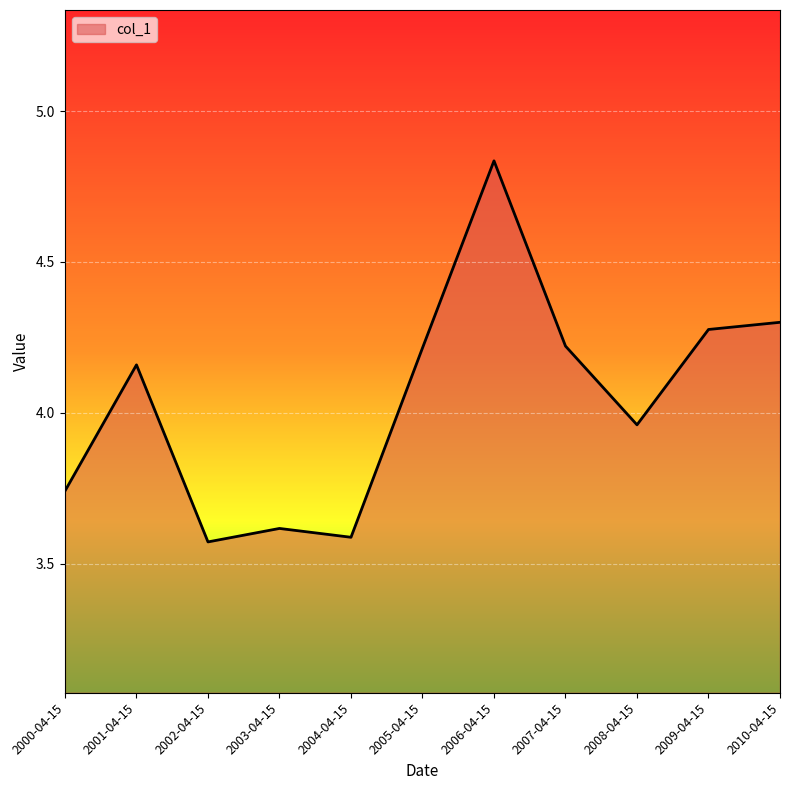

What is the ratio of the value at 2005-04-15 to the value at 2008-04-15?

1.1